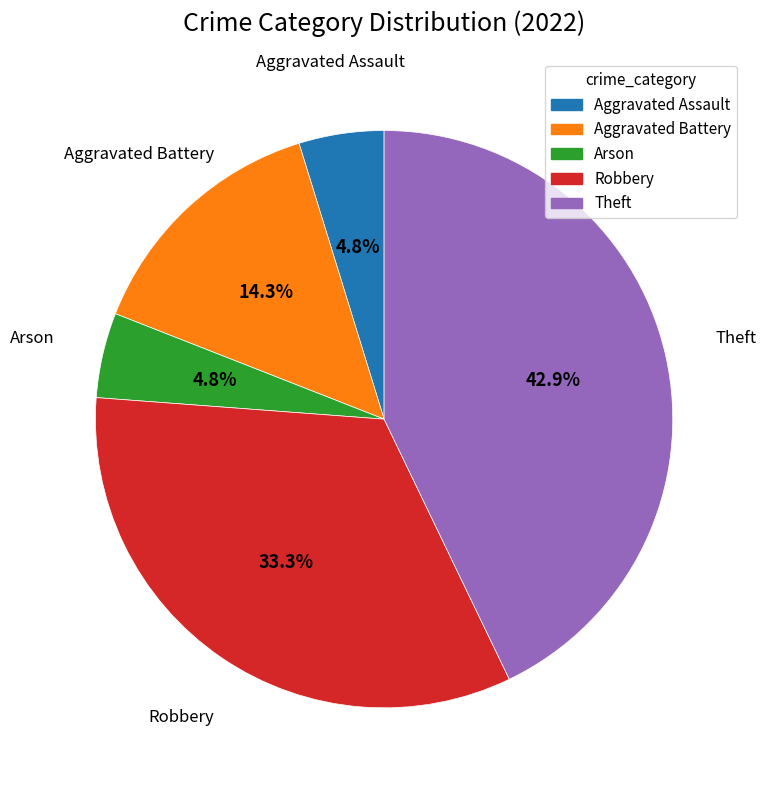

Approximately how many times larger is the value at Aggravated Battery compared to Robbery?

0.4